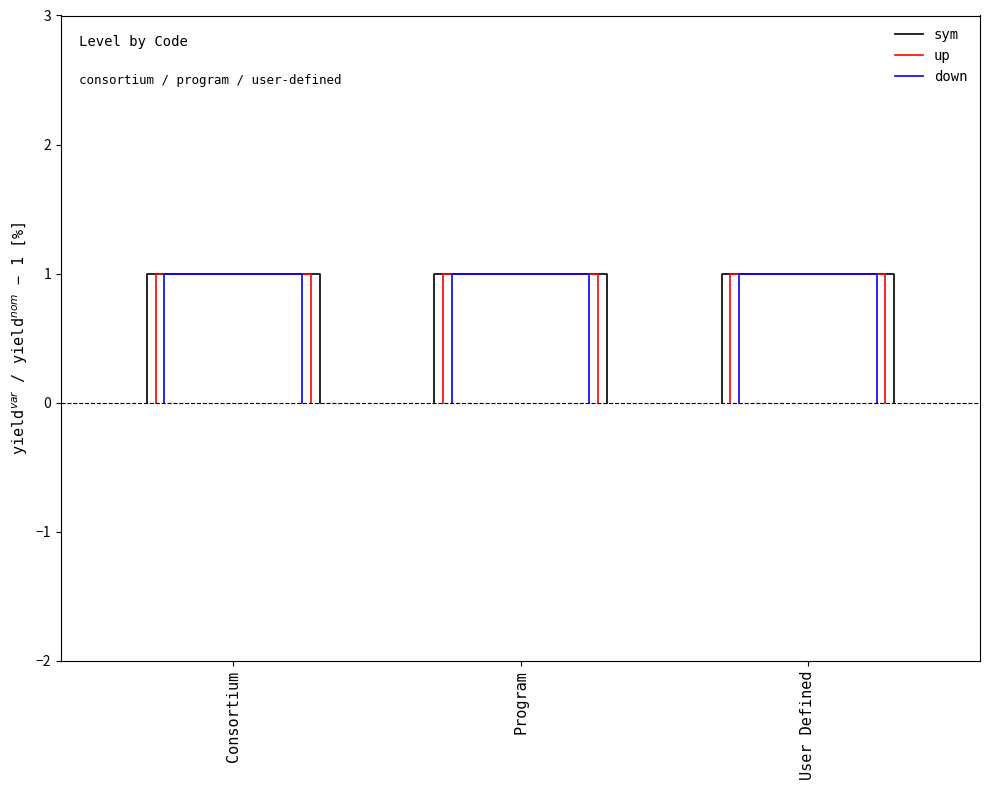

The value of down at 3 is 1. True or false?

False